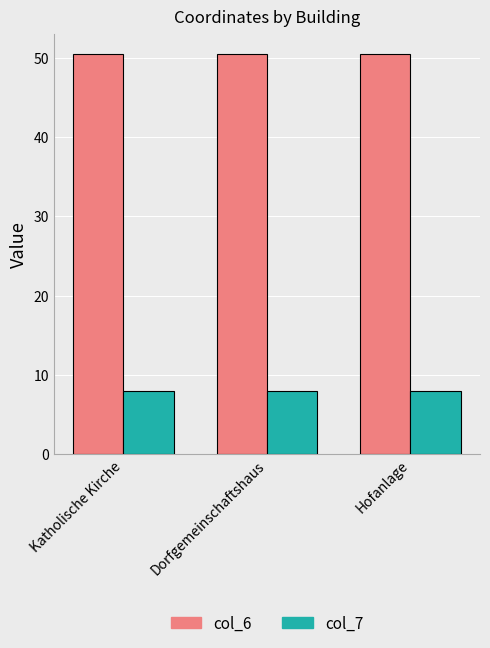

Reading right to left, what are all the values shown in this chart?

col_6: Hofanlage=50.5	Dorfgemeinschaftshaus=50.5	Katholische Kirche=50.5
col_7: Hofanlage=7.9	Dorfgemeinschaftshaus=7.9	Katholische Kirche=7.9